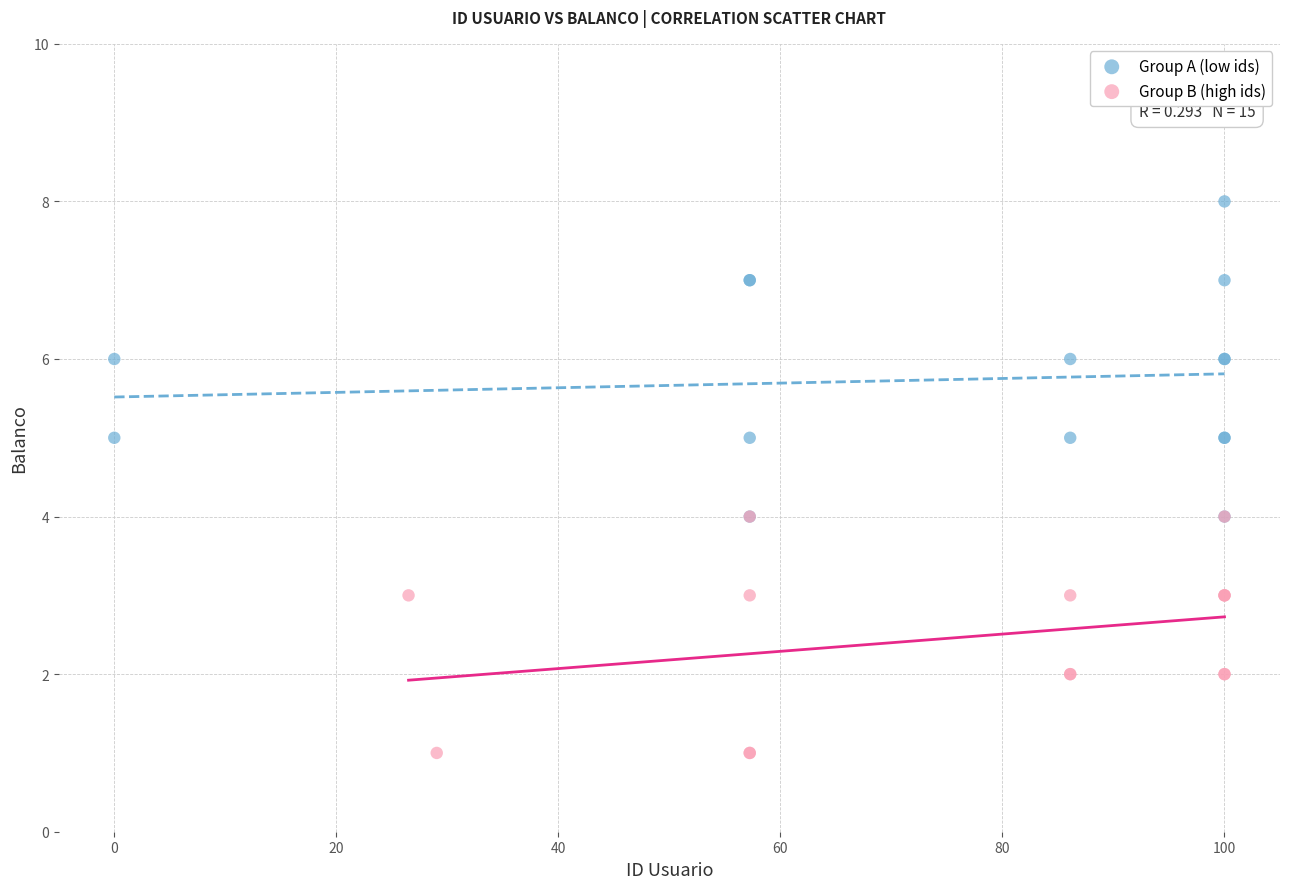

Which series has the largest Y range (max minus min)?

Group A (low ids)